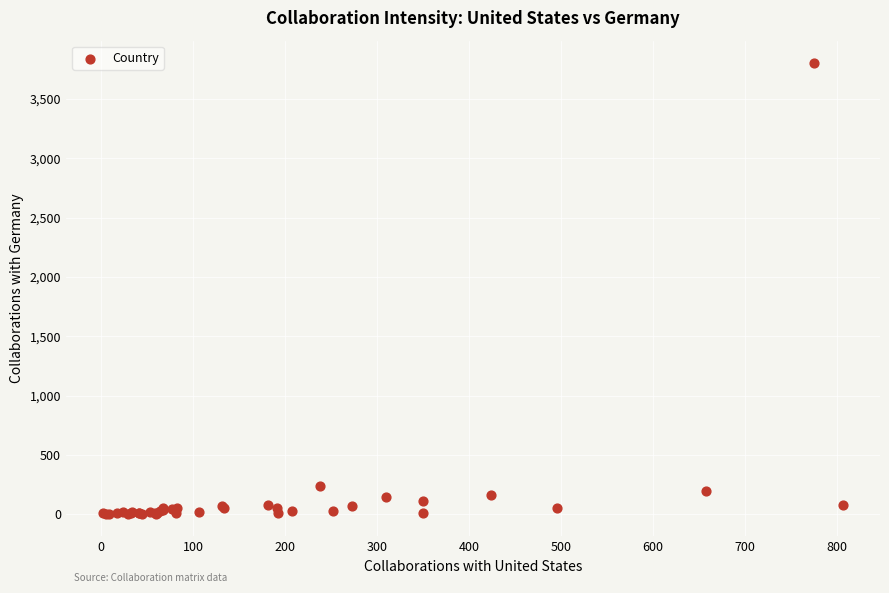

What Y value in the scatter plot is closest to 1902?

237